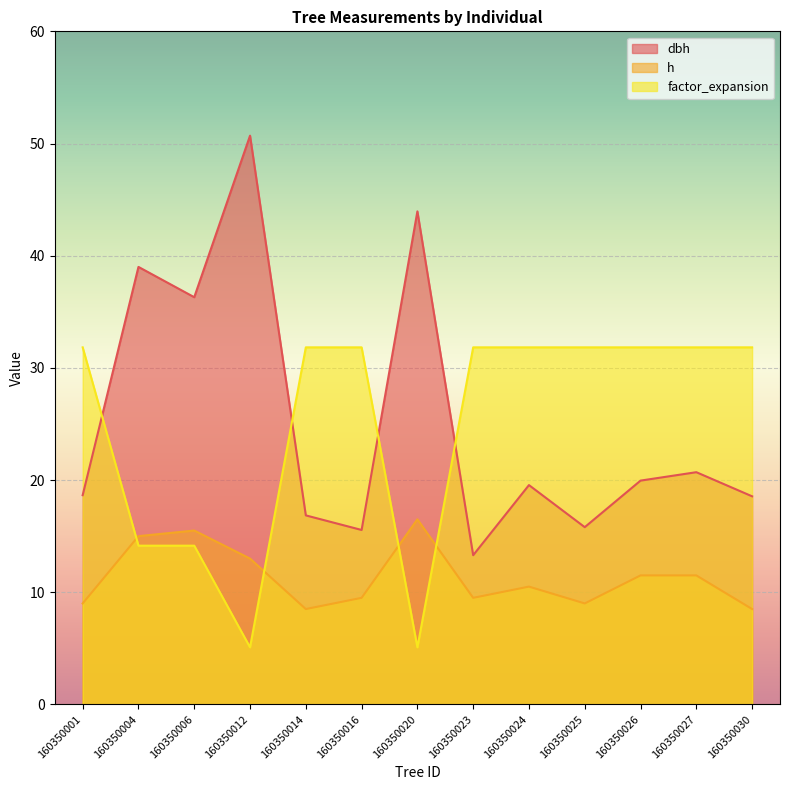

What is the spread (max minus min) of values at 160350006?

22.1